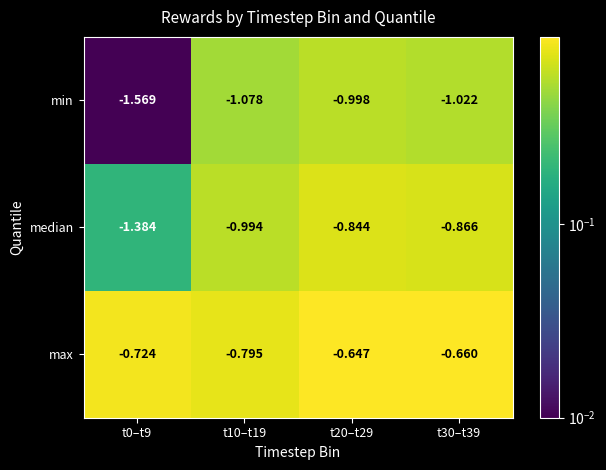

At t0–t9, list the series in order from smallest to largest.

min, median, max